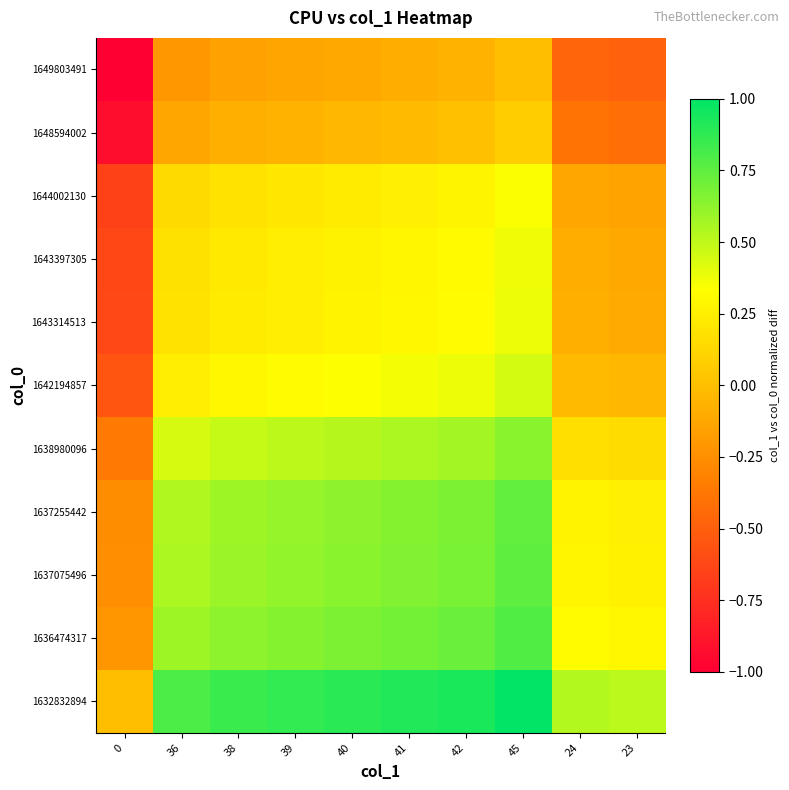

What is the minimum value shown in the chart?

-1.0